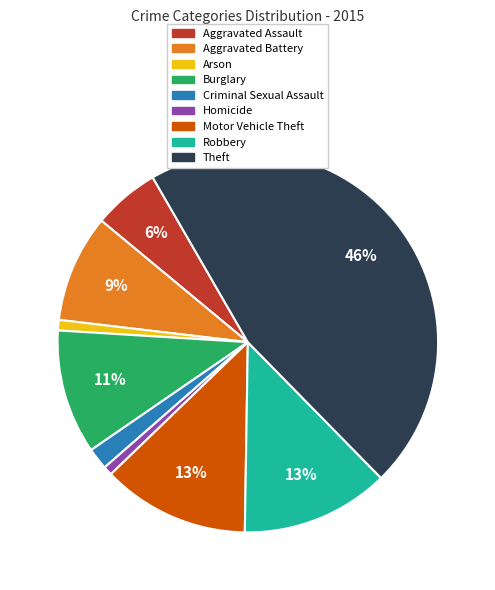

Count the number of slices in the pie.

9